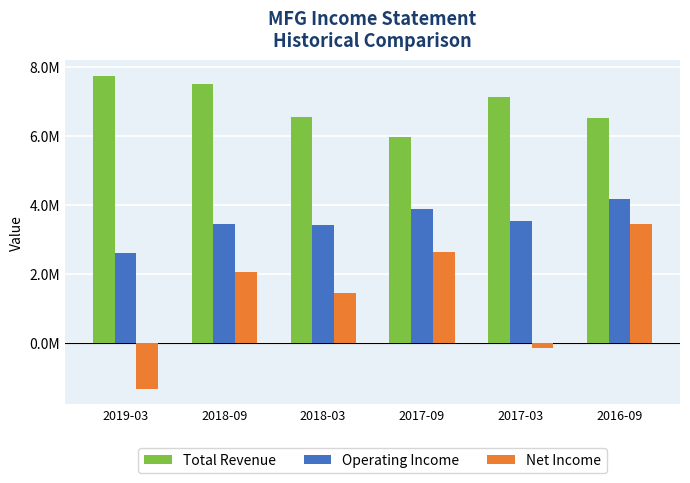

Reading right to left, extract all data points from this chart.

Total Revenue: 2016-09=6527500	2017-03=7114100	2017-09=5951500	2018-03=6540200	2018-09=7511300	2019-03=7739900
Operating Income: 2016-09=4164100	2017-03=3521600	2017-09=3887300	2018-03=3405200	2018-09=3445500	2019-03=2606800
Net Income: 2016-09=3431200	2017-03=-154700	2017-09=2641400	2018-03=1453900	2018-09=2056800	2019-03=-1333300